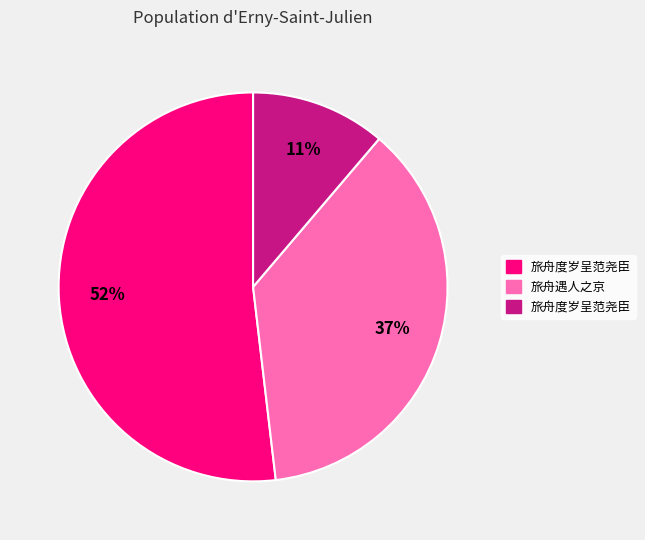

Is there a majority slice in this chart?

Yes